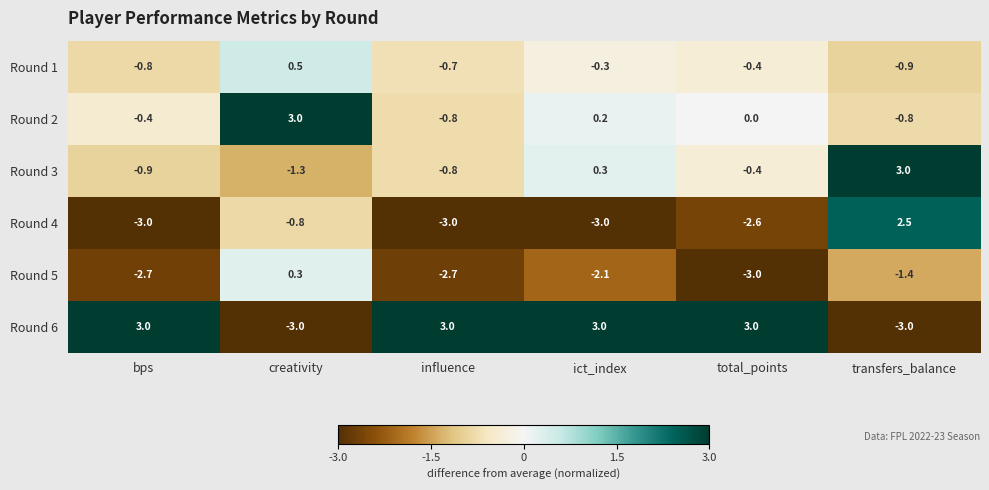

What is the spread (max minus min) of values at total_points?

6.0